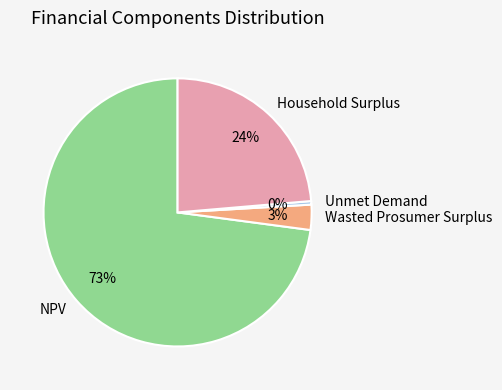

To the nearest percent, what is the average slice percentage?

25%